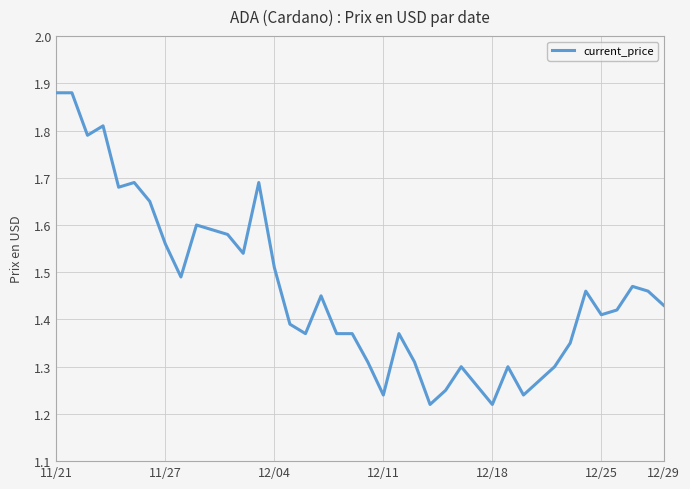

What is the difference between the maximum and minimum values?

0.7